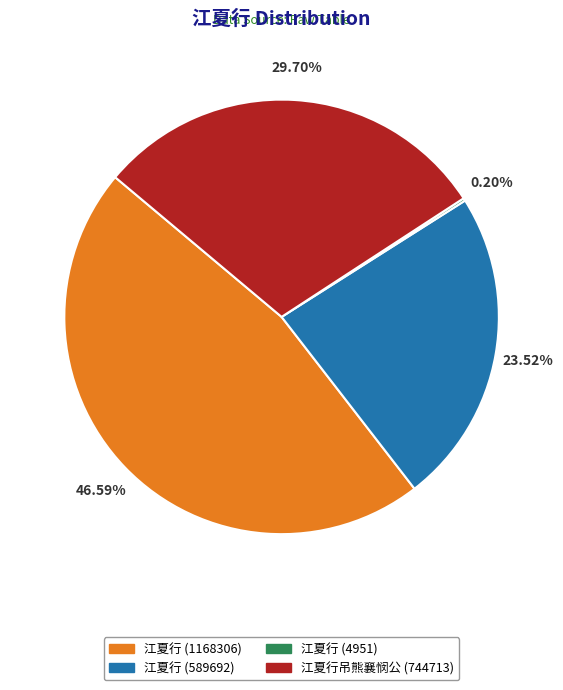

True or false: 江夏行 (589692) accounts for 10% of the total.

False